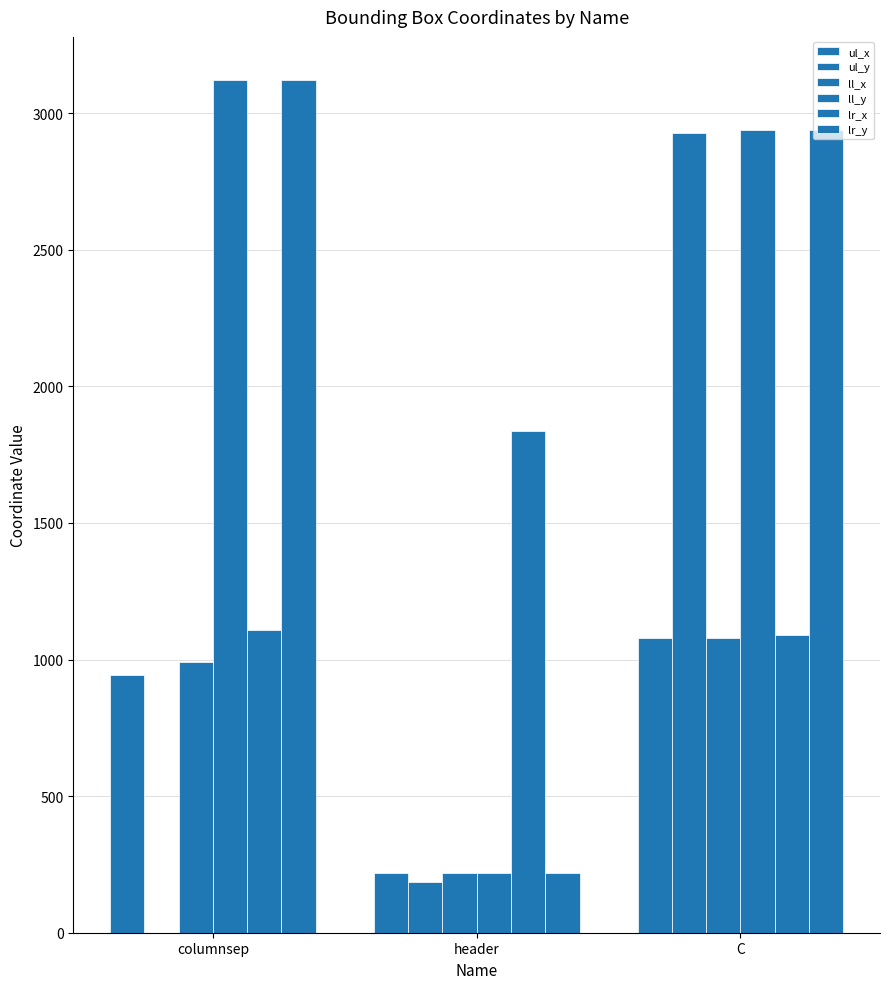

Rank the series by their maximum value, from highest to lowest.

ll_y, lr_y, ul_y, lr_x, ul_x, ll_x